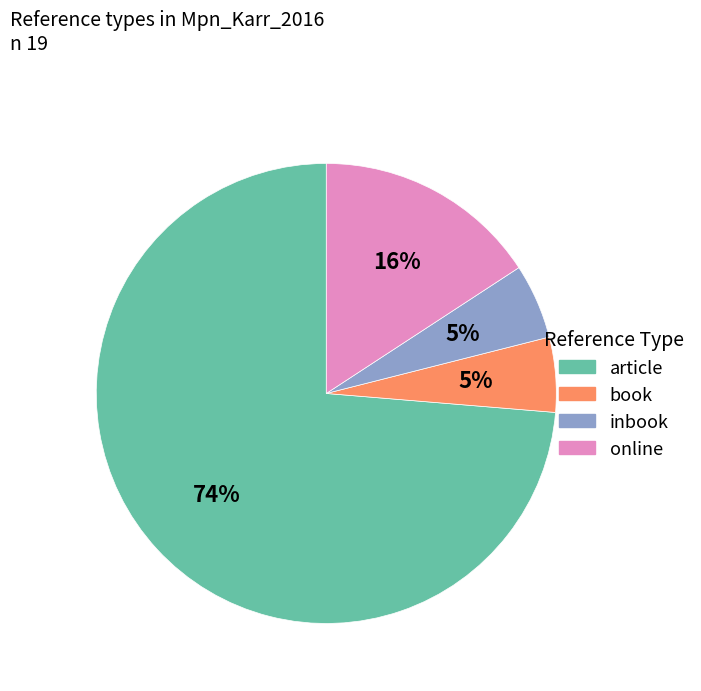

Which has a higher value, article or online?

article